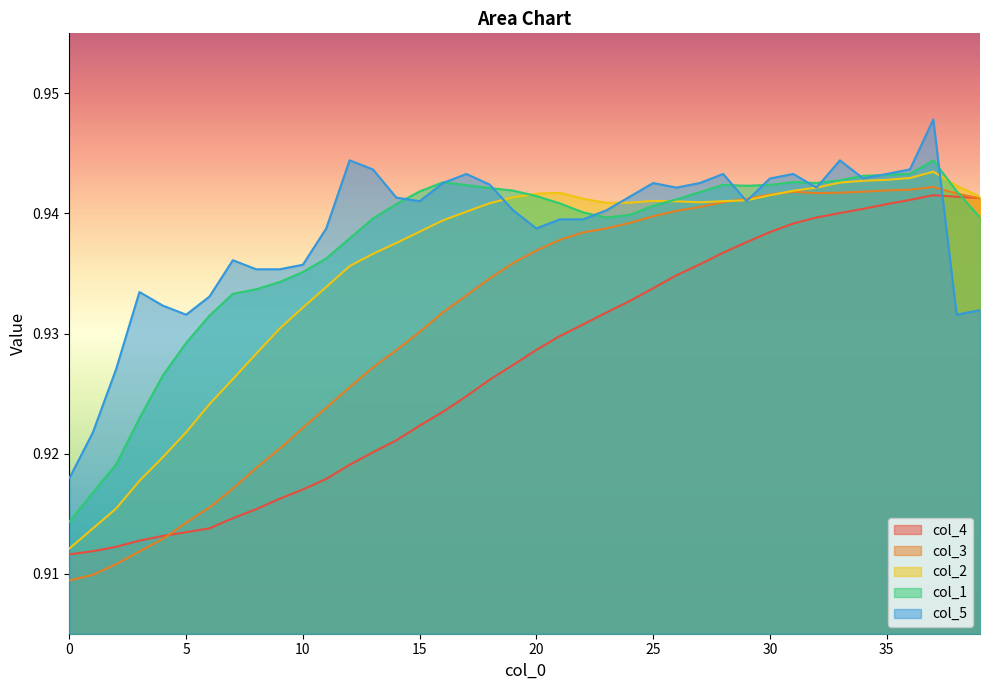

Count the number of categories in the chart.

40